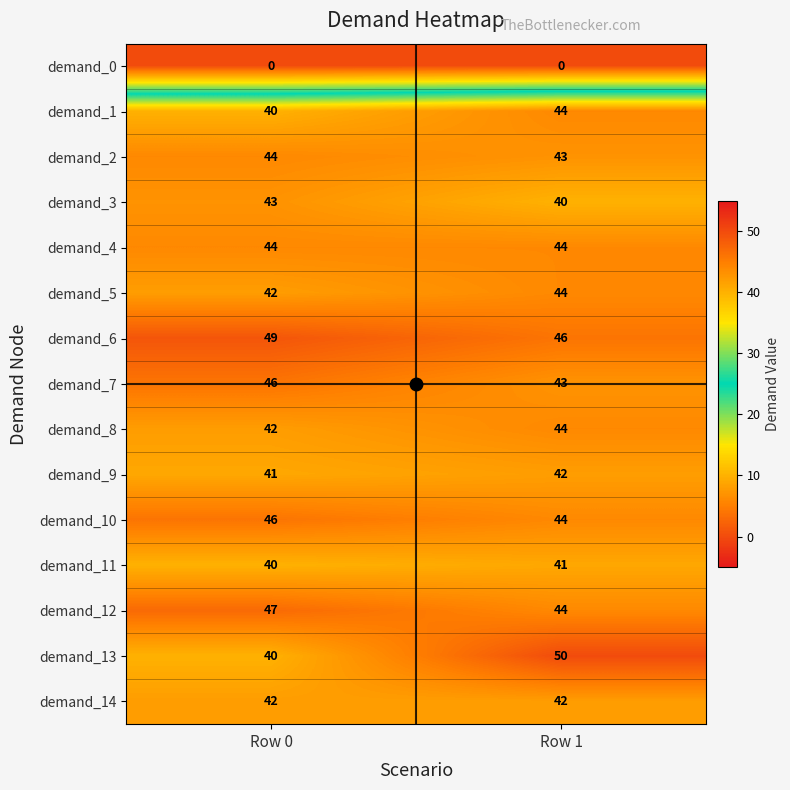

What is the sum of the demand_4 values at Row 1 and Row 0?

88